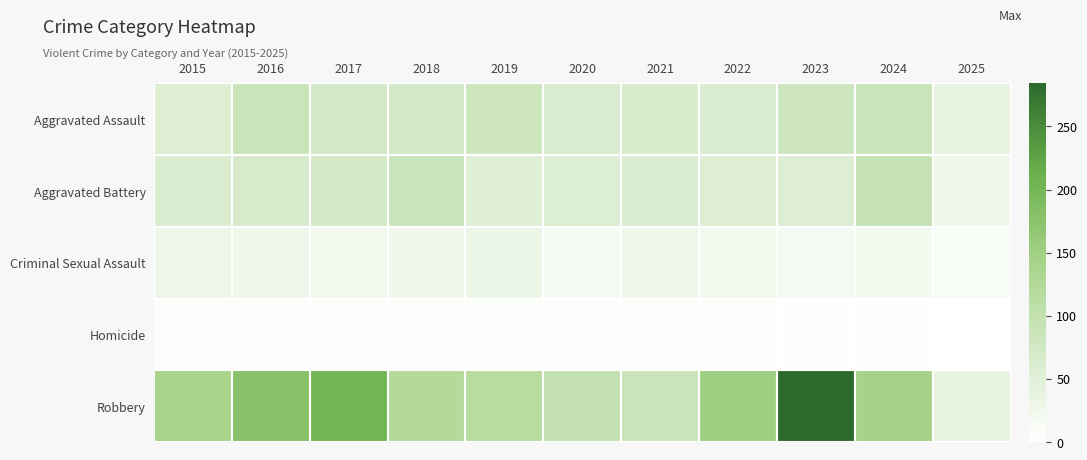

What is the total value across all series at 2019?

284